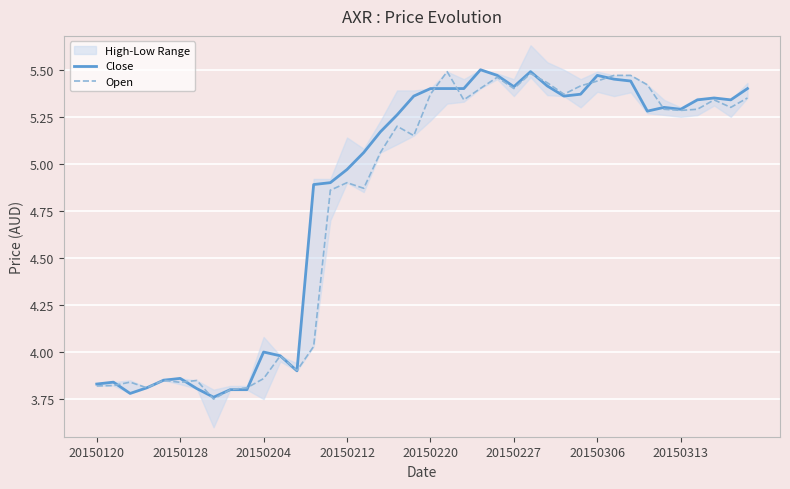

Reading left to right, list all the values displayed in this chart.

Close: 3.8	3.8	3.8	3.8	3.9	3.9	3.8	3.8	3.8	3.8	4.0	4.0	3.9	4.9	4.9	5.0	5.1	5.2	5.3	5.4	5.4	5.4	5.4	5.5	5.5	5.4	5.5	5.4	5.4	5.4	5.5	5.5	5.4	5.3	5.3	5.3	5.3	5.3	5.3	5.4
Open: 3.8	3.8	3.8	3.8	3.9	3.8	3.8	3.8	3.8	3.8	3.9	4.0	3.9	4.0	4.9	4.9	4.9	5.1	5.2	5.2	5.4	5.5	5.3	5.4	5.5	5.4	5.5	5.4	5.4	5.4	5.4	5.5	5.5	5.4	5.3	5.3	5.3	5.3	5.3	5.3